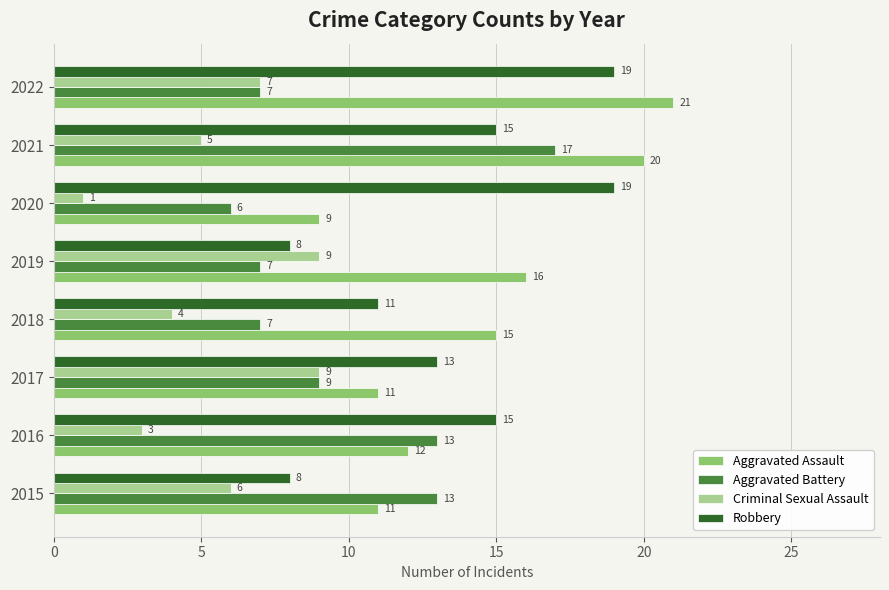

Is it true that Aggravated Assault equals 9 at 2020?

True